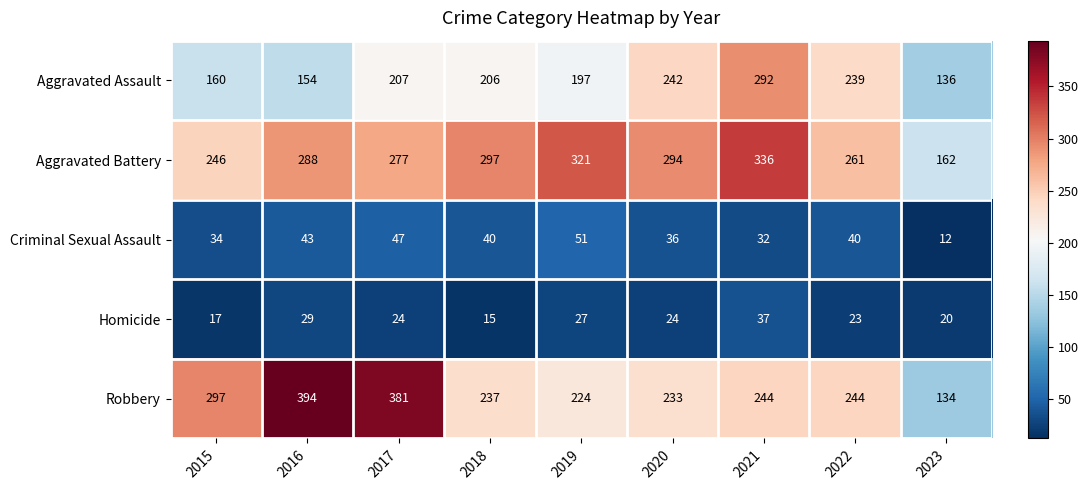

Rank the series by their maximum value, from lowest to highest.

Homicide, Criminal Sexual Assault, Aggravated Assault, Aggravated Battery, Robbery